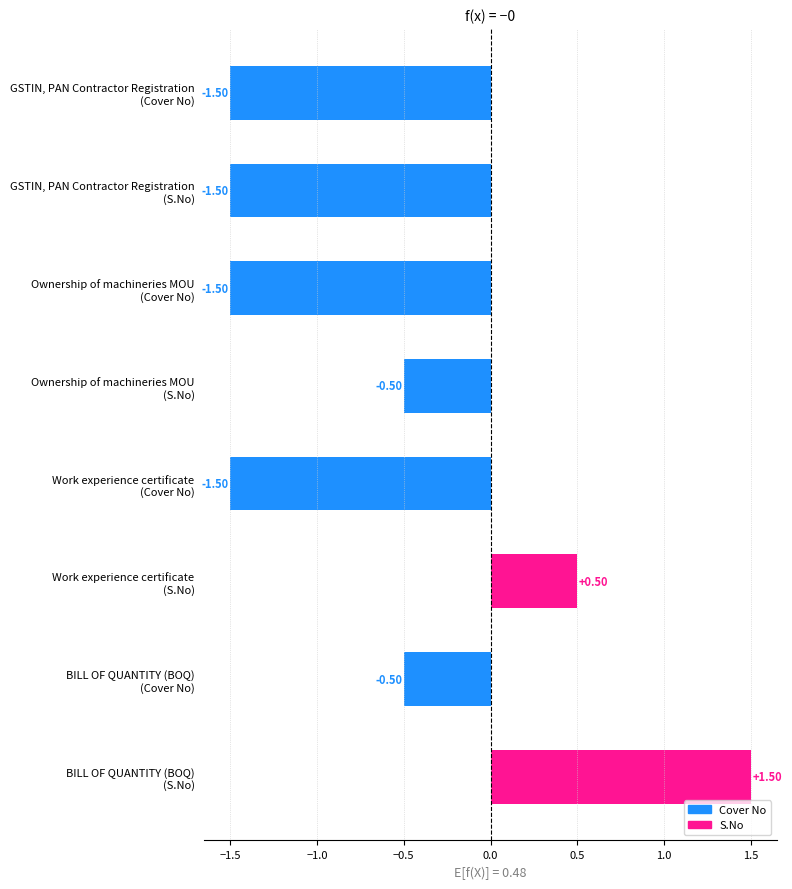

How many values are below zero?

6